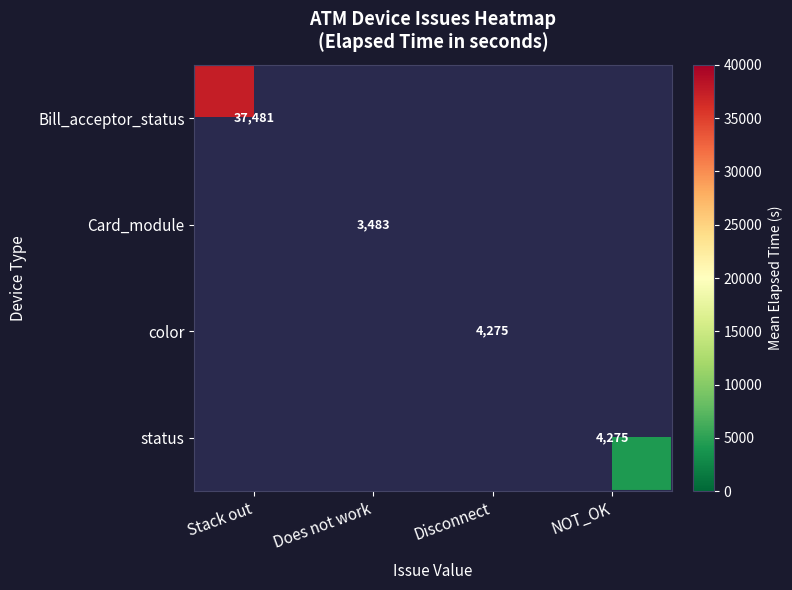

True or false: color has a value of 4275 at Disconnect.

True